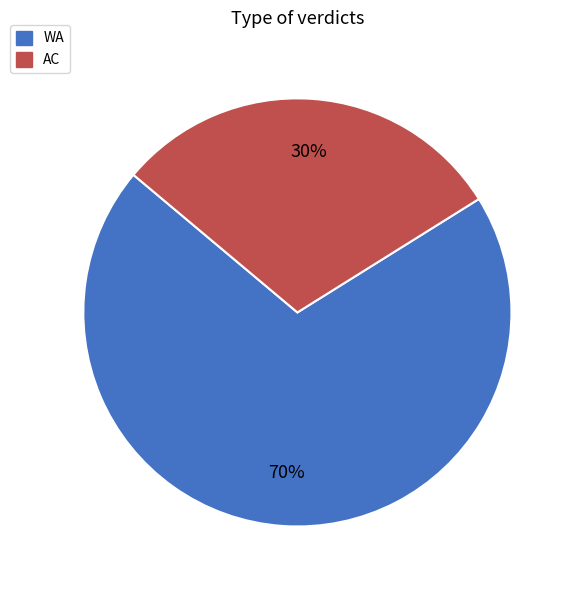

Between WA and AC, which is larger?

WA